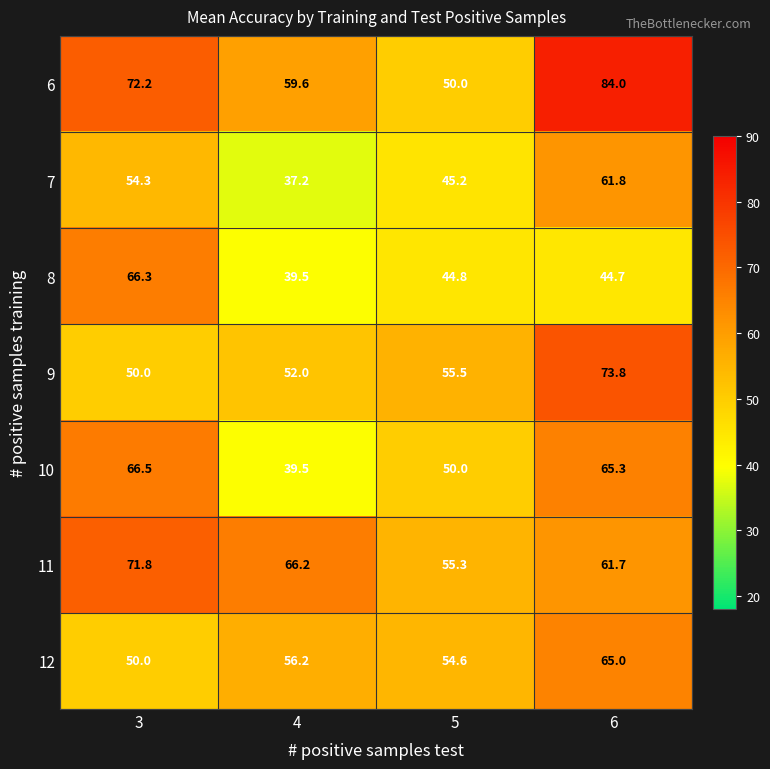

Count the number of categories in the chart.

4